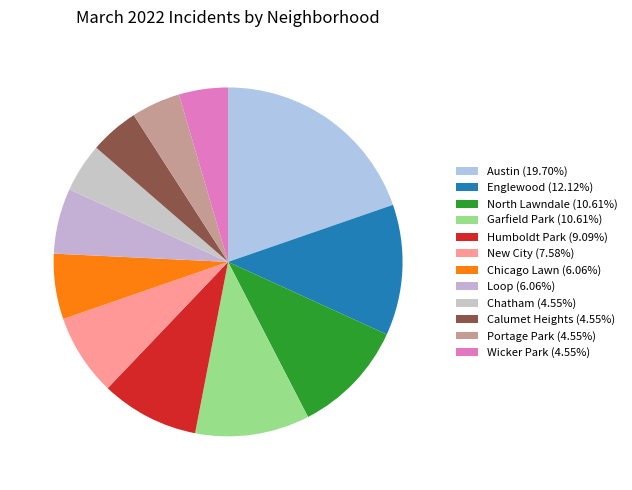

The Chicago Lawn slice represents 6% of the pie. True or false?

True